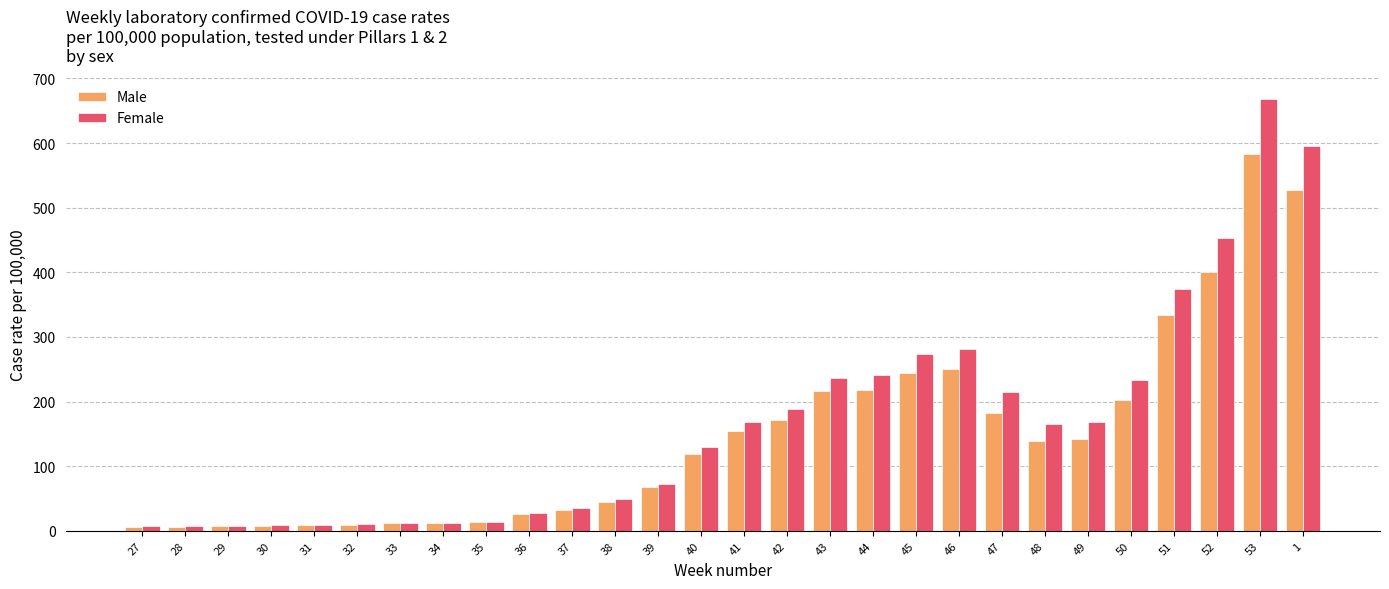

At which category is the sum across all series the highest?

53